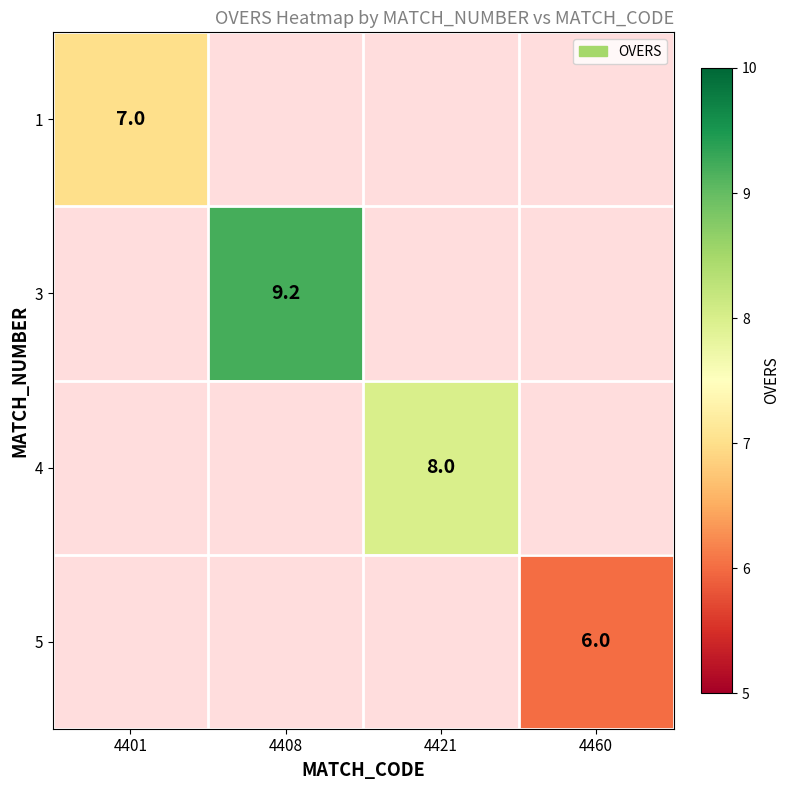

True or false: 4 has a value of 11.3 at 4421.

False